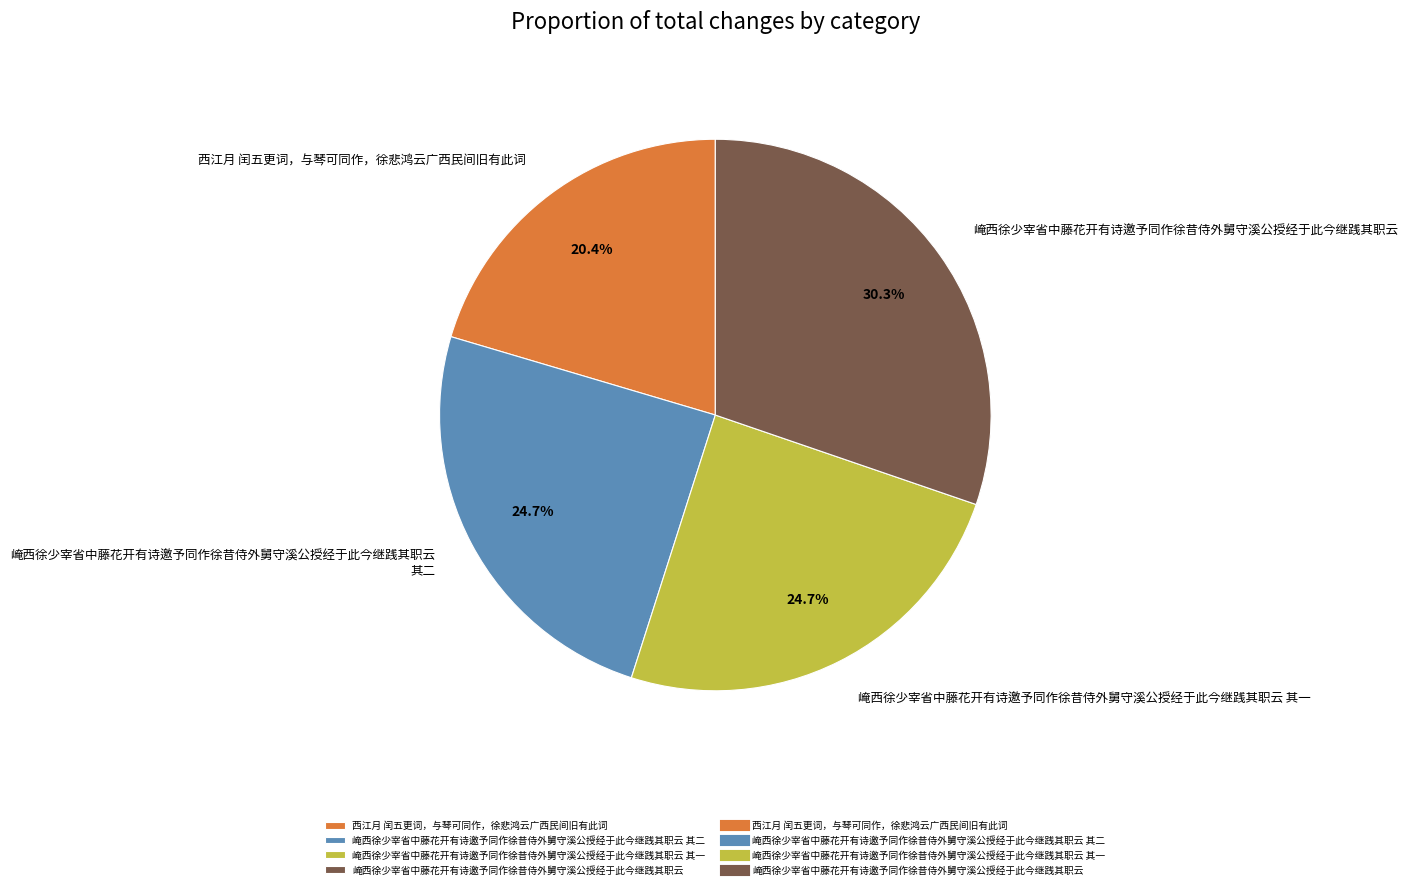

Does 崦西徐少宰省中藤花开有诗邀予同作徐昔侍外舅守溪公授经于此今继践其职云 account for over 50% of the chart?

No